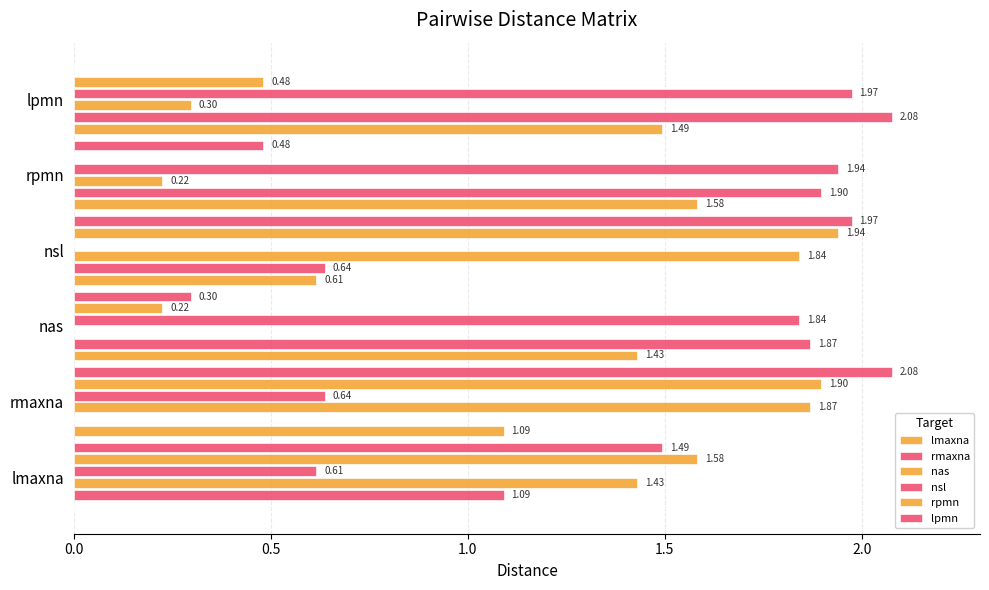

How many positive values does the rpmn series have?

5